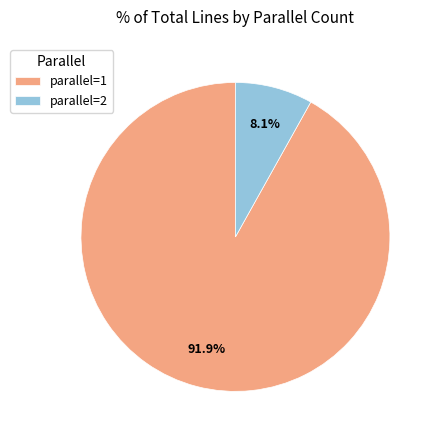

What is the ratio of the value at parallel=2 to the value at parallel=1?

0.1